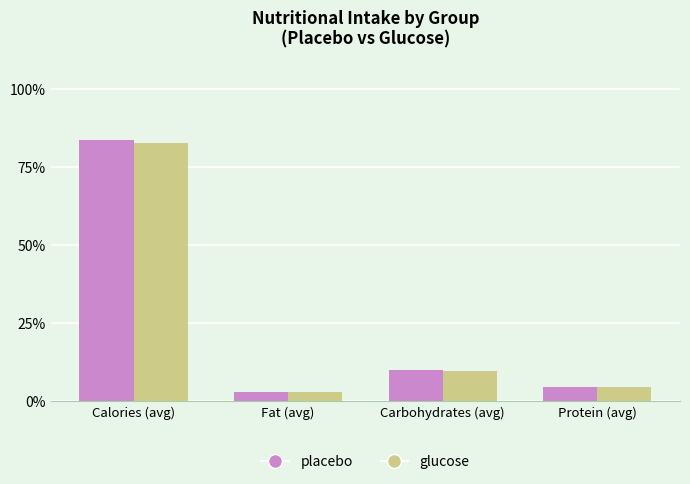

How many bars are there in total?

8